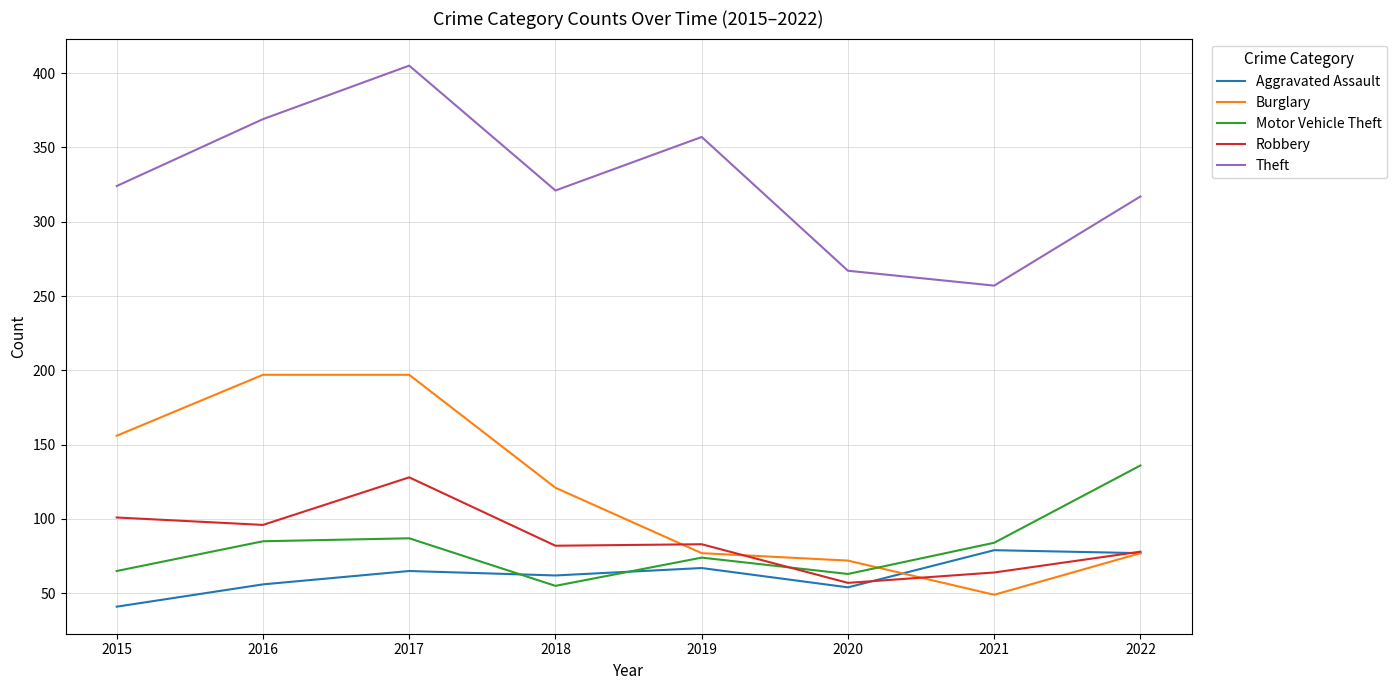

How many categories are shown in the chart?

8